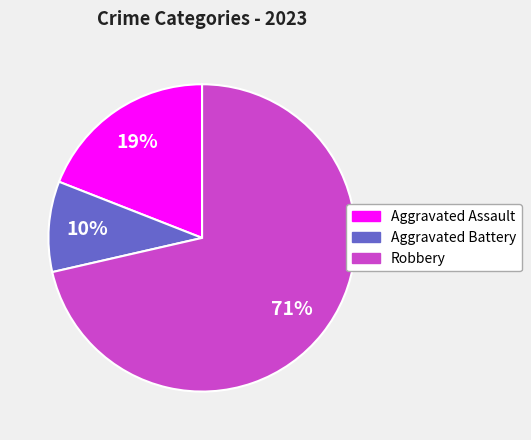

Is there any slice that represents more than half of the pie?

Yes